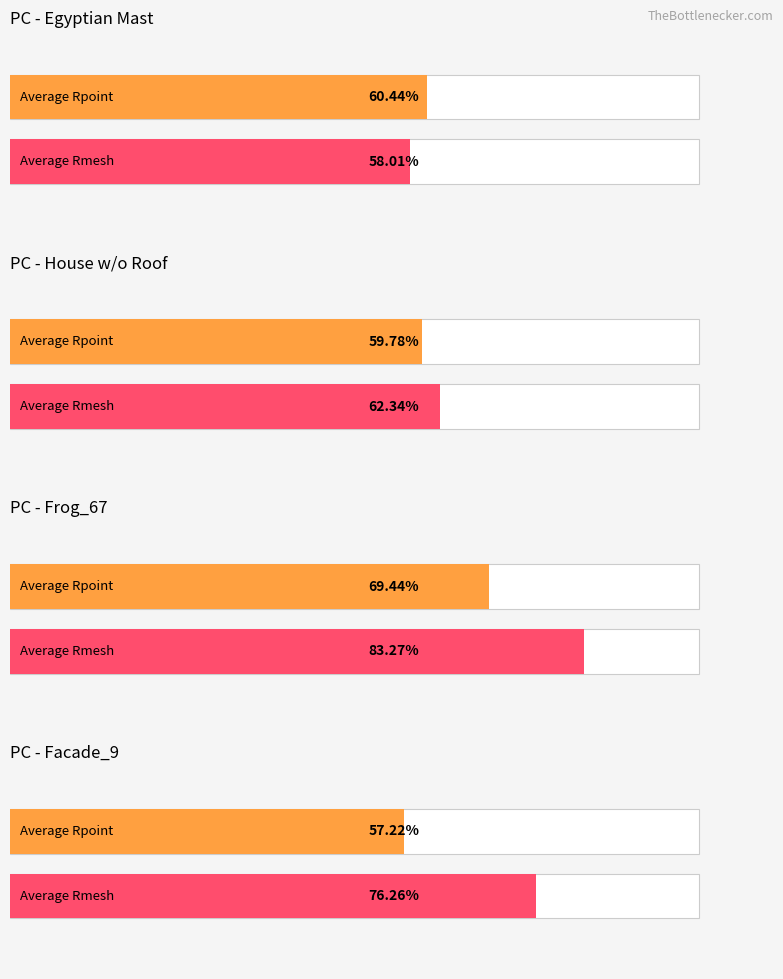

Which series has the widest spread of values?

Rmesh